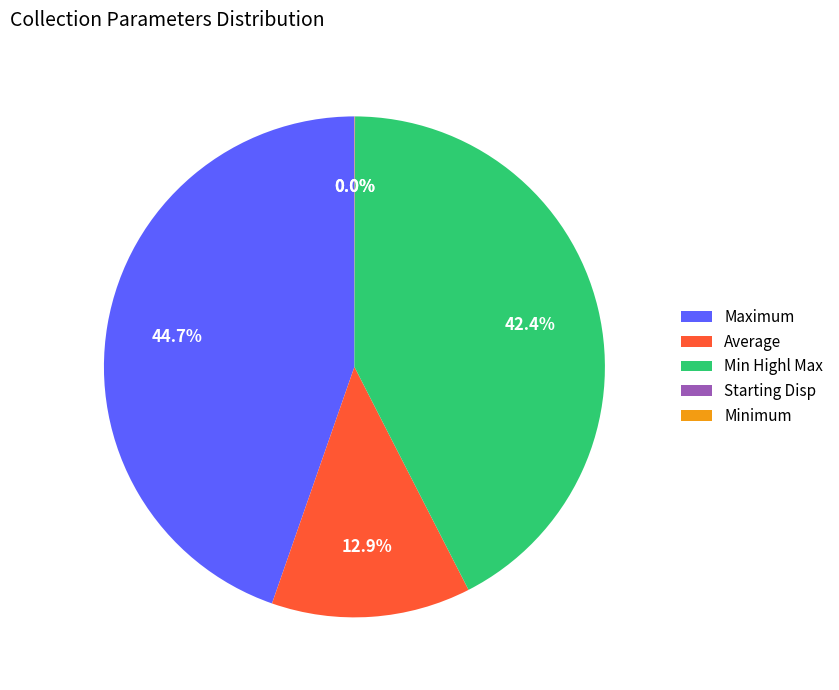

The Maximum slice represents 45% of the pie. True or false?

True